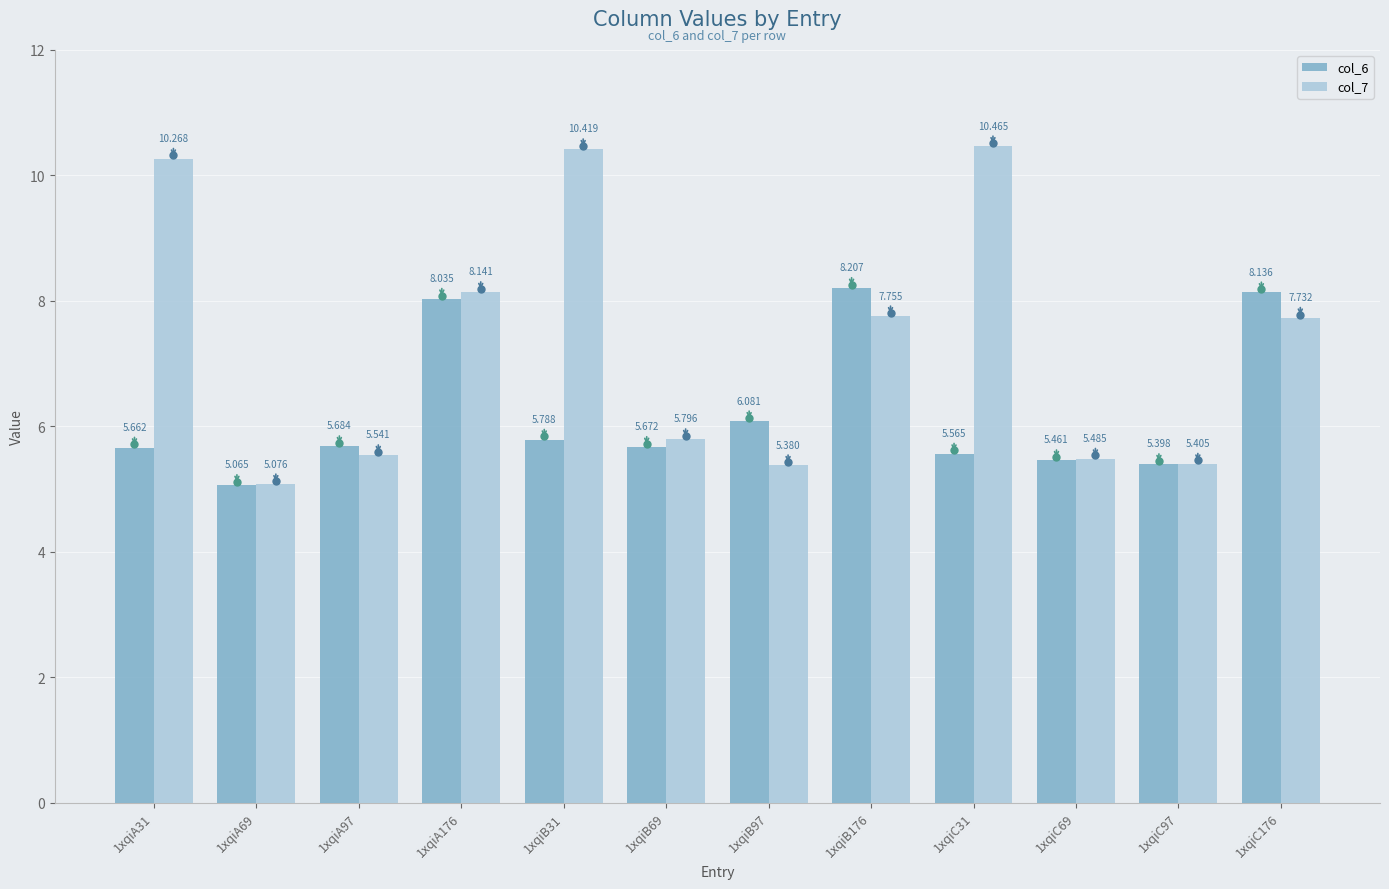

The value of col_6 at 1xqiC176 is 8.1. True or false?

True